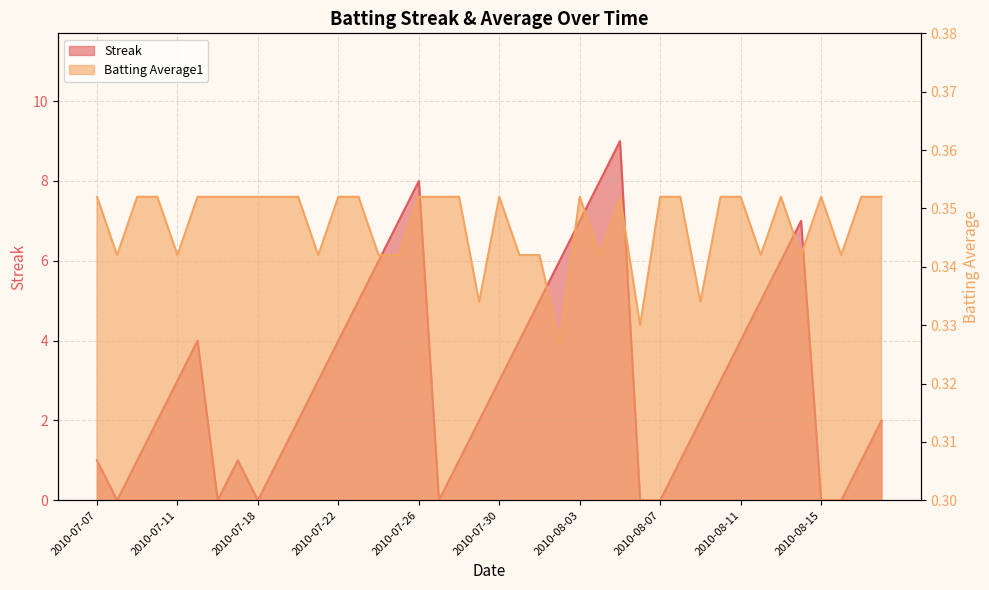

What is the average value of the Batting Average1 series?

0.3